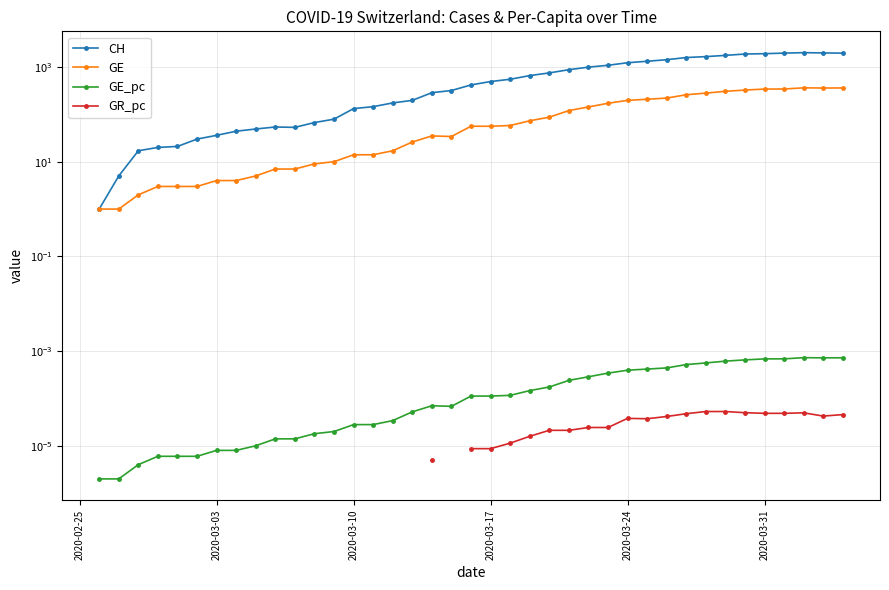

True or false: CH and GE intersect in this chart.

False